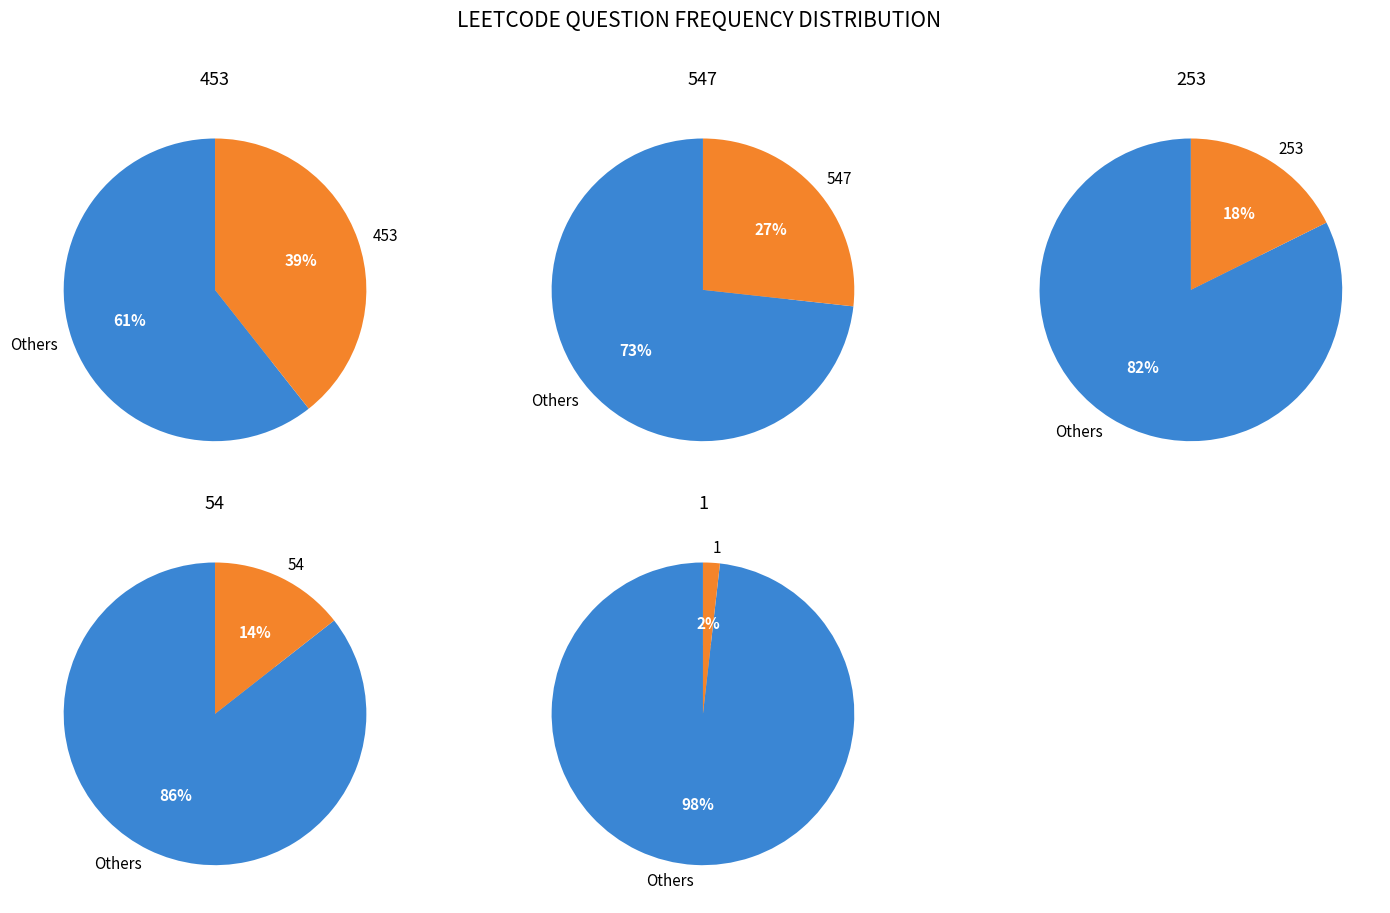

Is it true that 1 is 2% of the pie?

True